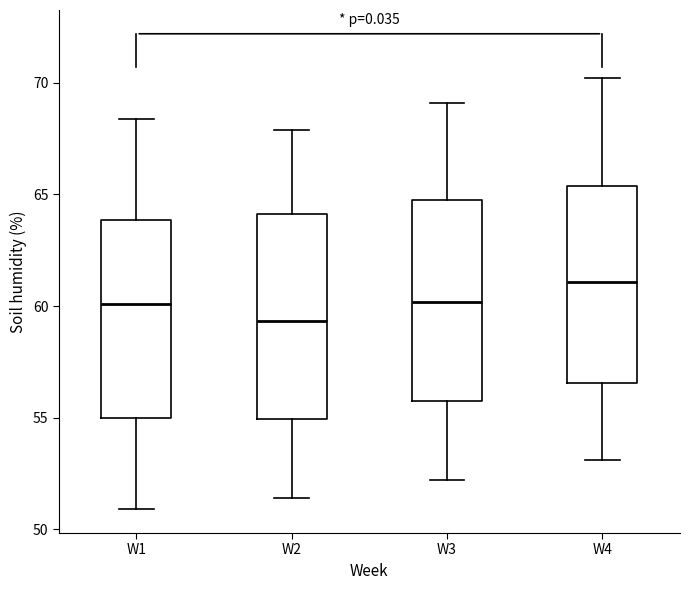

Where does the upper whisker of the box for W2 end on the y-axis? The values are not printed on the chart, so give them approximately, as read against the axis.

68.0